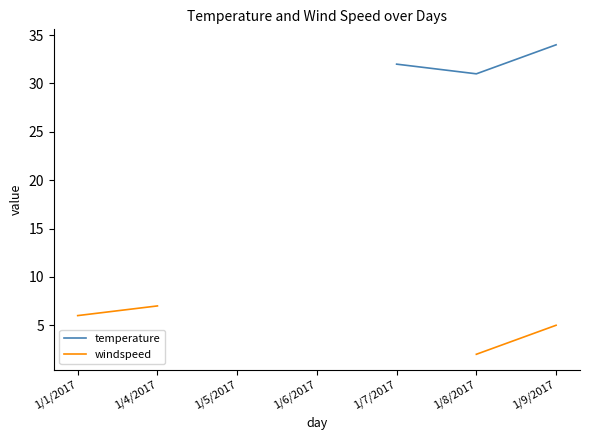

The windspeed series shows 7.0 at 1/4/2017. True or false?

True